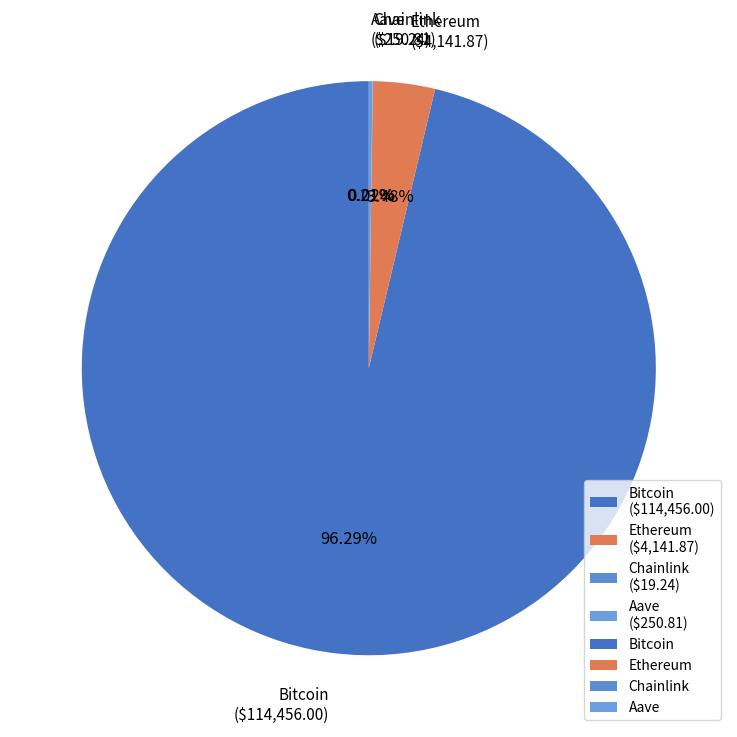

Is it true that Ethereum is 3% of the pie?

True